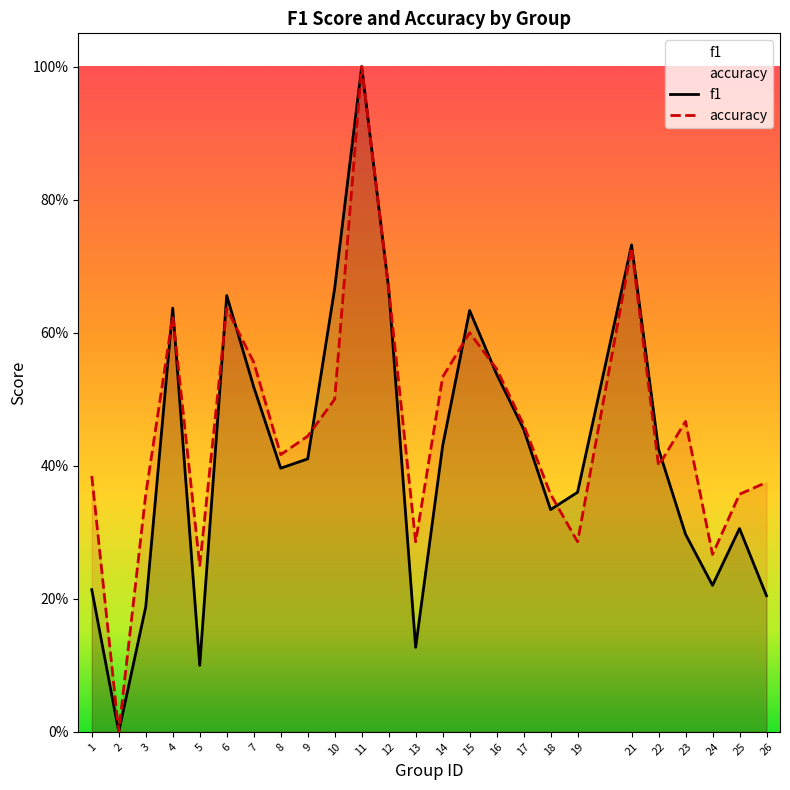

What is the maximum value for f1?

1.0